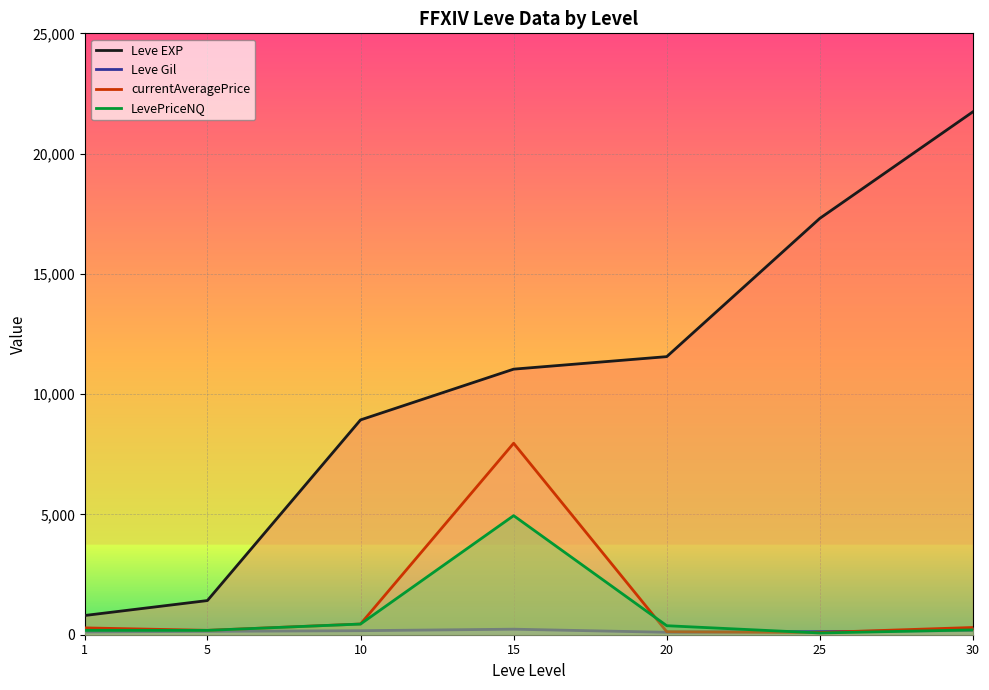

Rank the series by their maximum value, from highest to lowest.

Leve EXP, currentAveragePrice, LevePriceNQ, Leve Gil